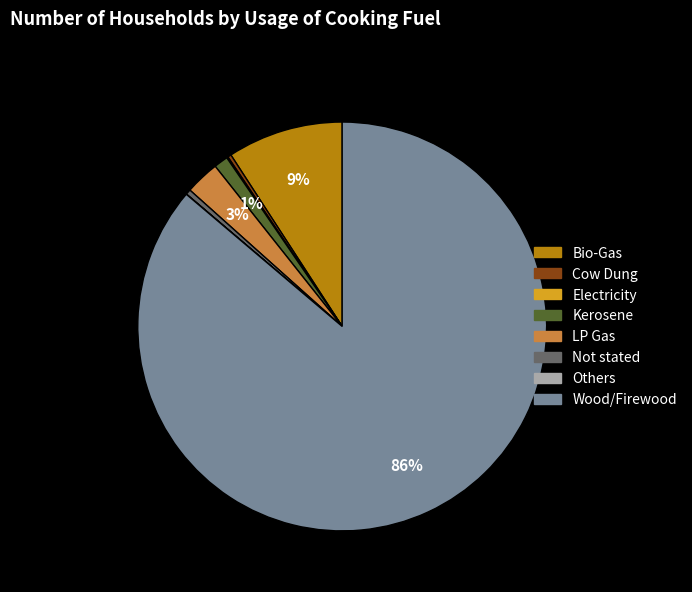

What is the largest slice in the pie chart?

Wood/Firewood